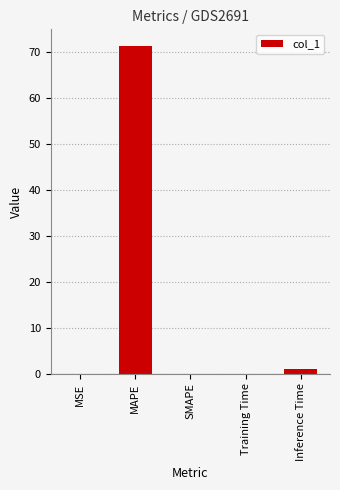

Which category has the highest value across all series?

MAPE